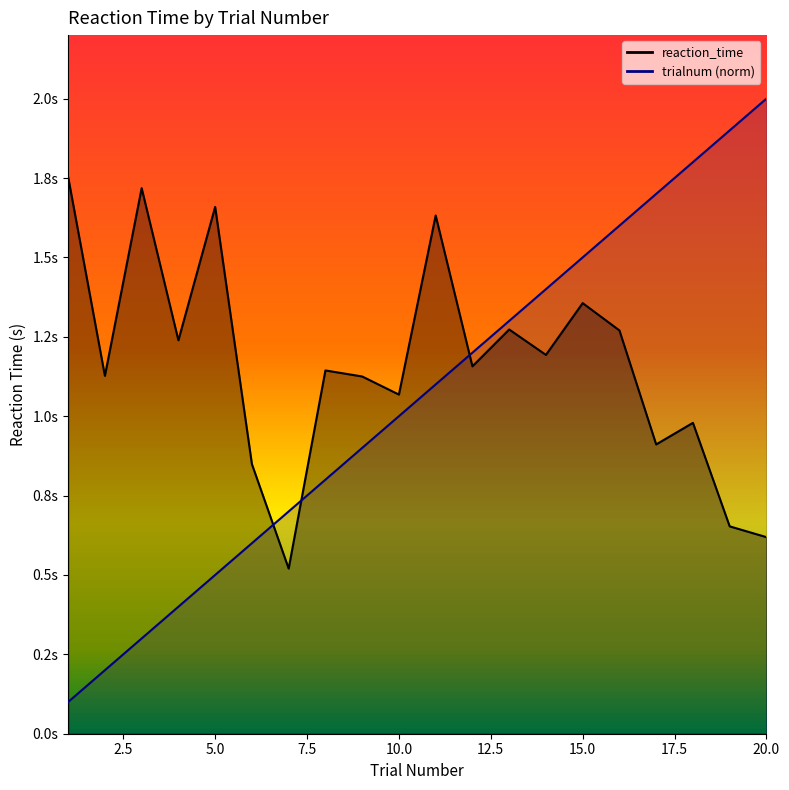

How many distinct data groups are displayed?

2